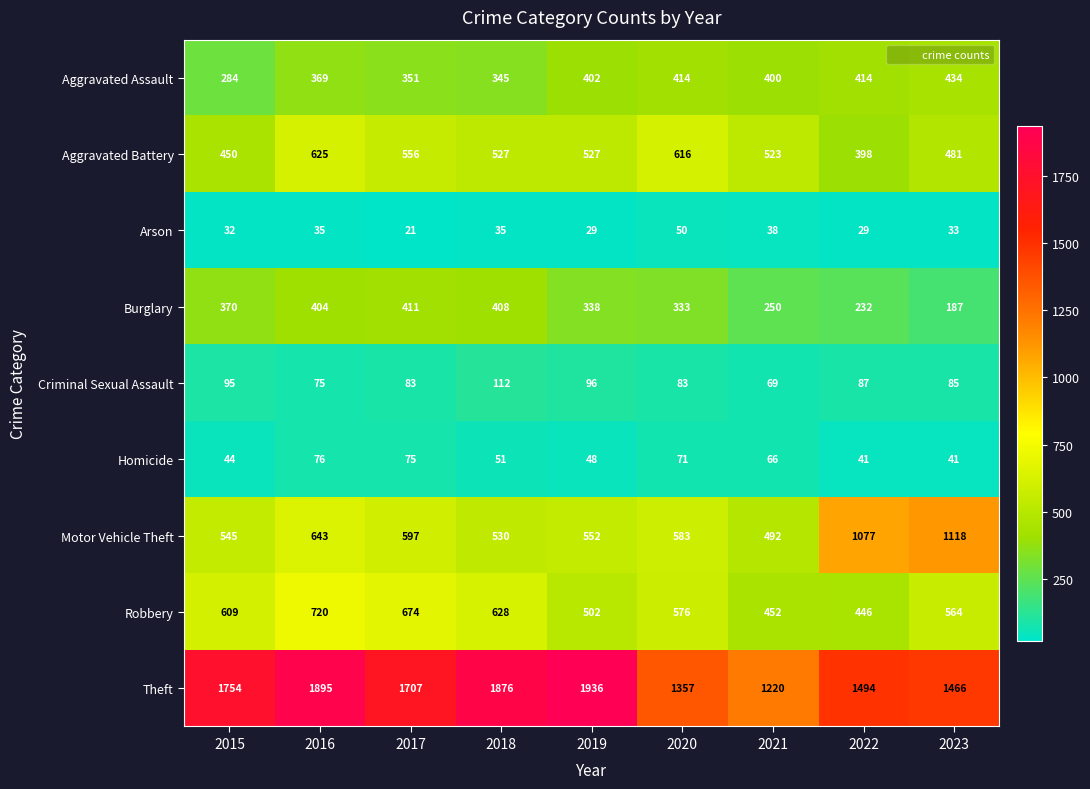

List the series in order of their peak value, lowest first.

Arson, Homicide, Criminal Sexual Assault, Burglary, Aggravated Assault, Aggravated Battery, Robbery, Motor Vehicle Theft, Theft